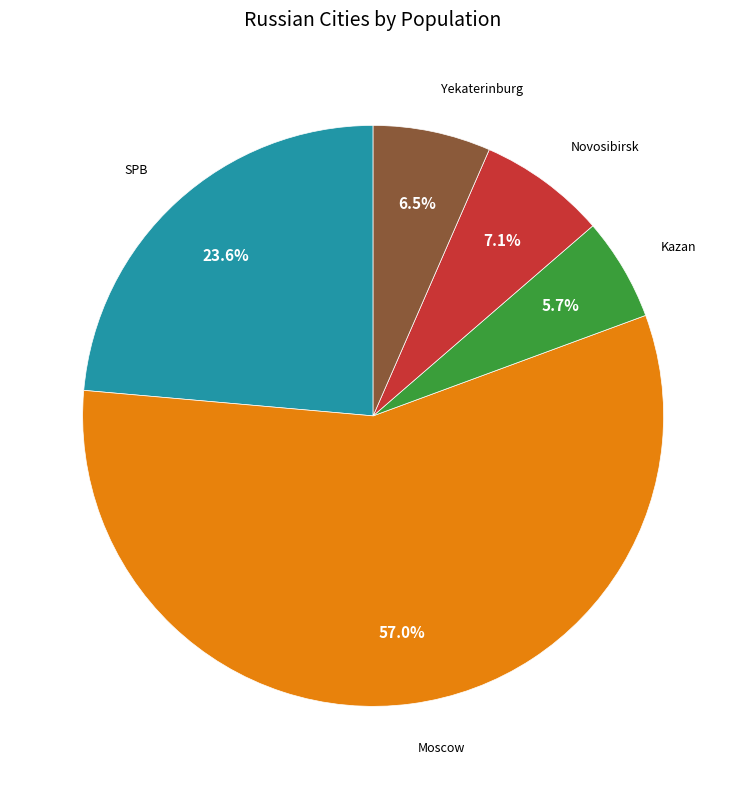

Is the sum of Moscow and Kazan greater than half?

Yes